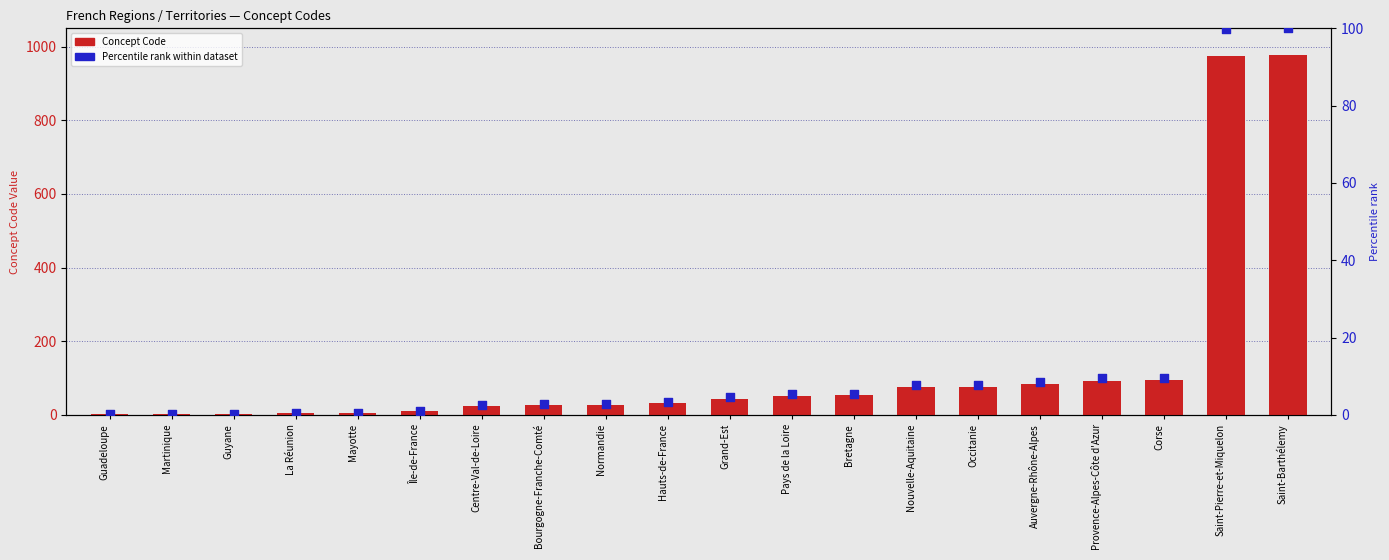

Is the value of Percentile rank within dataset at Île-de-France greater than the value of Concept Code at Nouvelle-Aquitaine?

No